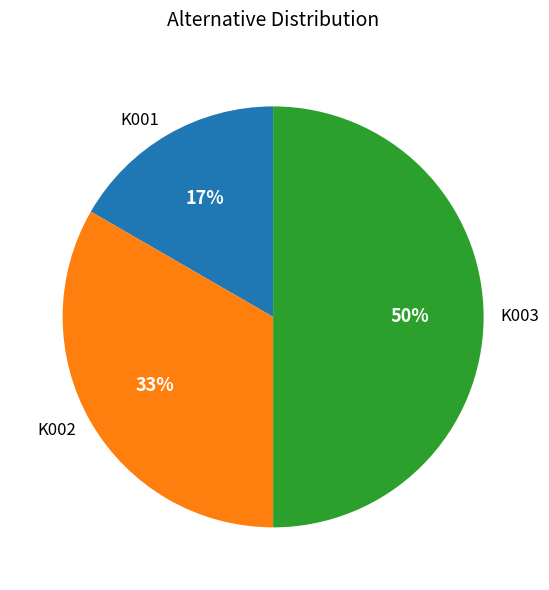

What is the ratio of the value at K001 to the value at K003?

0.3